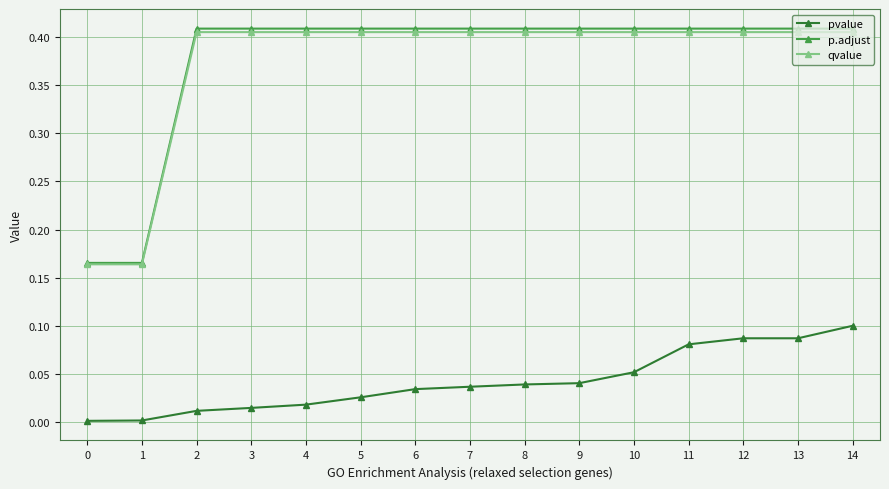

True or false: p.adjust has a value of 0.2 at 4.

False